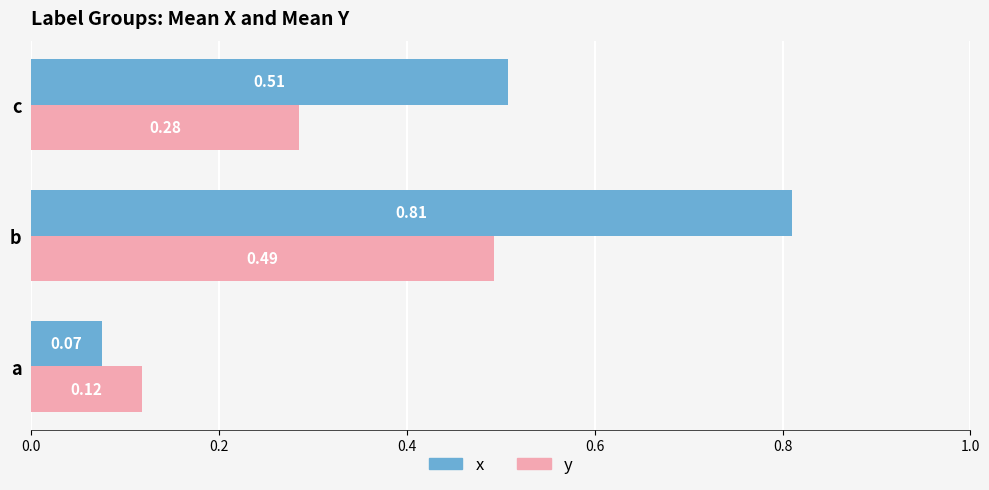

What is the sum of all x values?

1.4